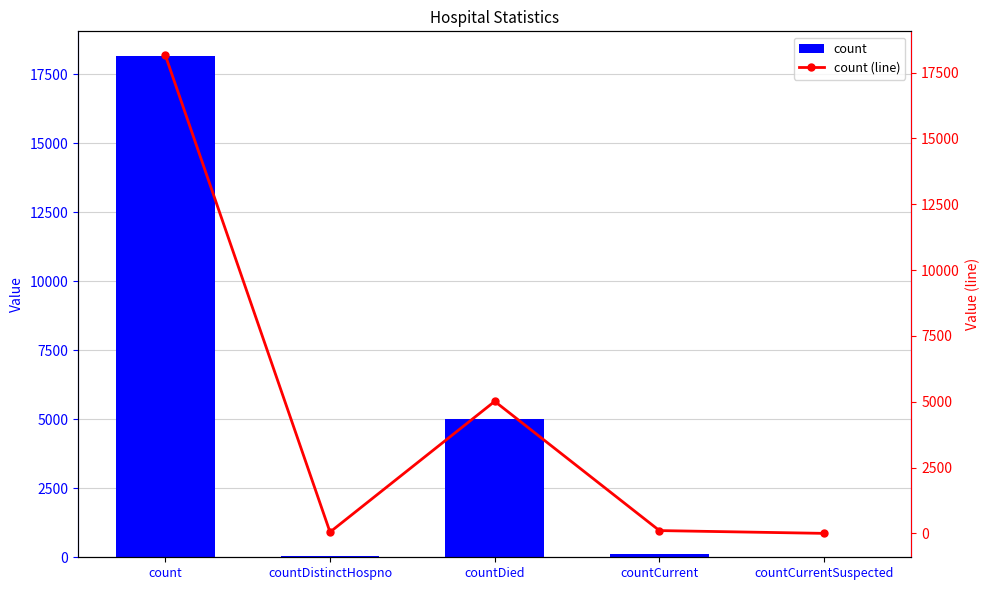

Reading right to left, transcribe all the data shown in this chart.

count: countCurrentSuspected=0	countCurrent=106	countDied=5013	countDistinctHospno=49	count=18156
count (line): countCurrentSuspected=0	countCurrent=106	countDied=5013	countDistinctHospno=49	count=18156